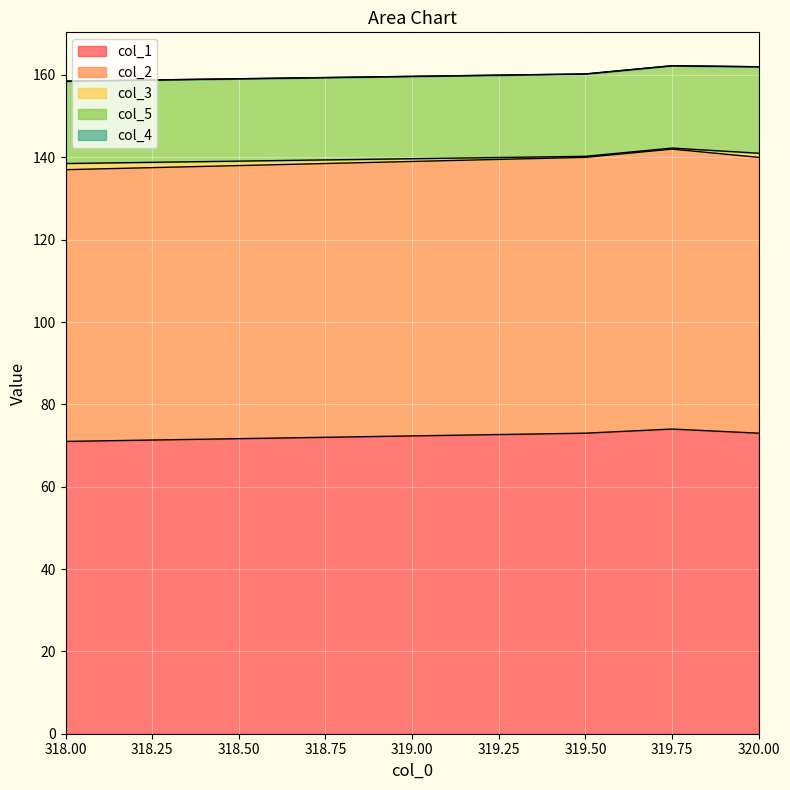

Which series has the largest total across all categories?

col_1